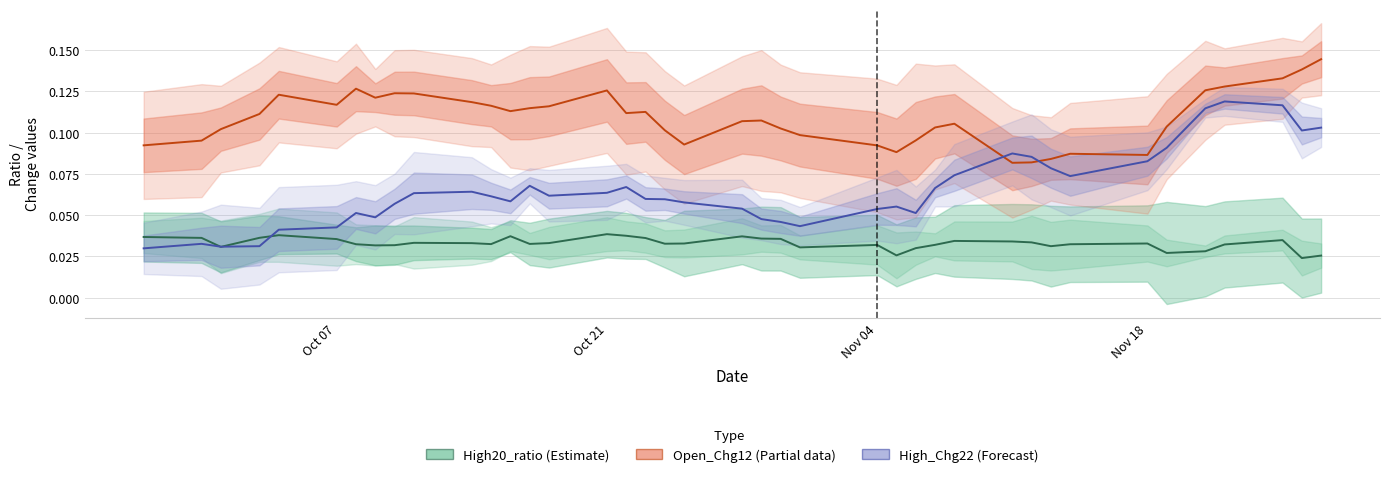

Is it true that High_Chg22 (Forecast) equals 0.0 at Oct 07?

True